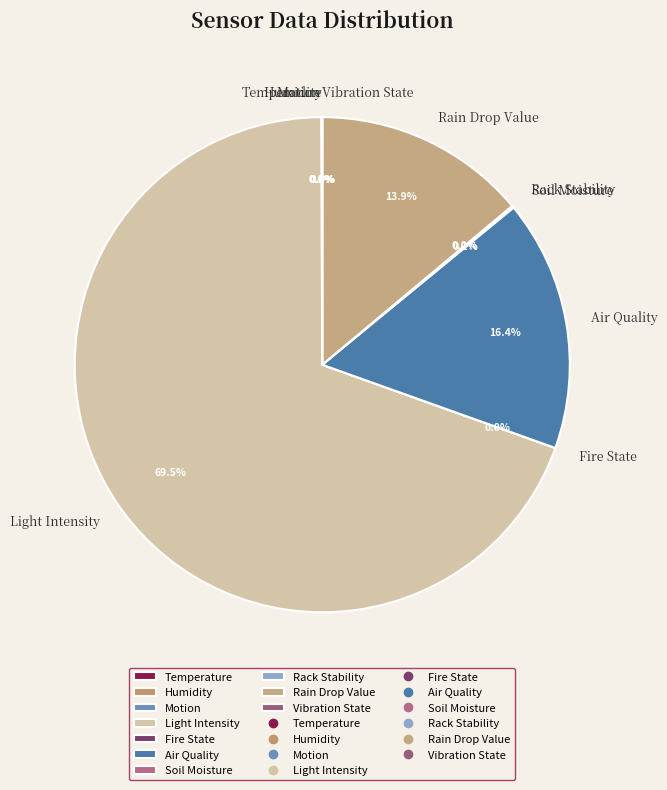

To the nearest percent, what is the average slice percentage?

10%